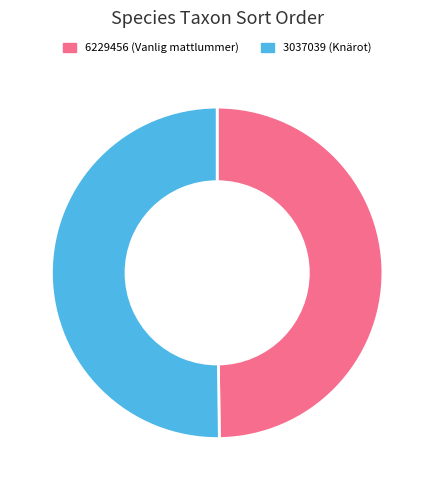

What is the ratio of the value at 3037039 to the value at 6229456?

1.0